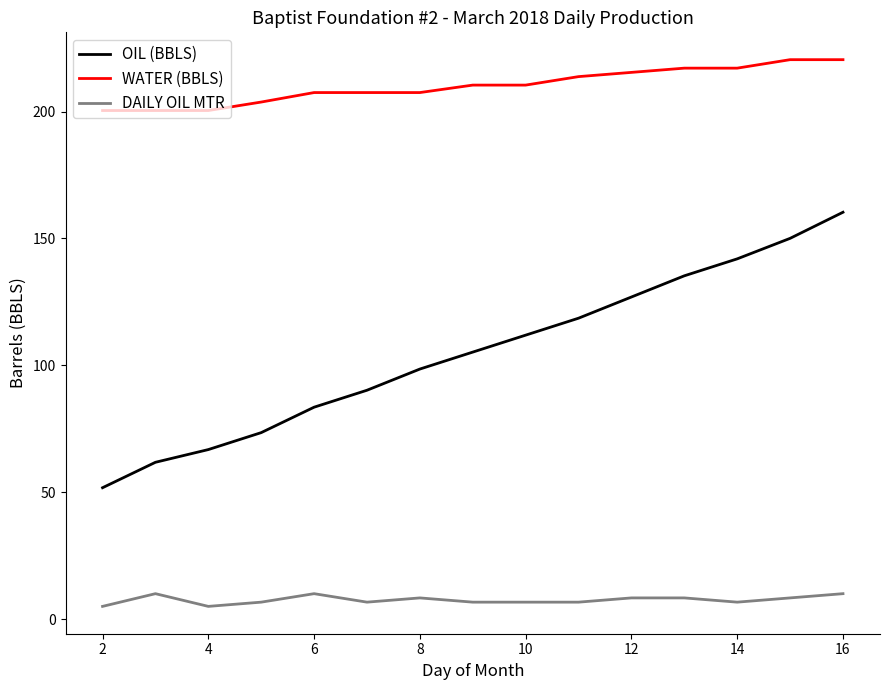

Which series has the widest spread of values?

OIL (BBLS)